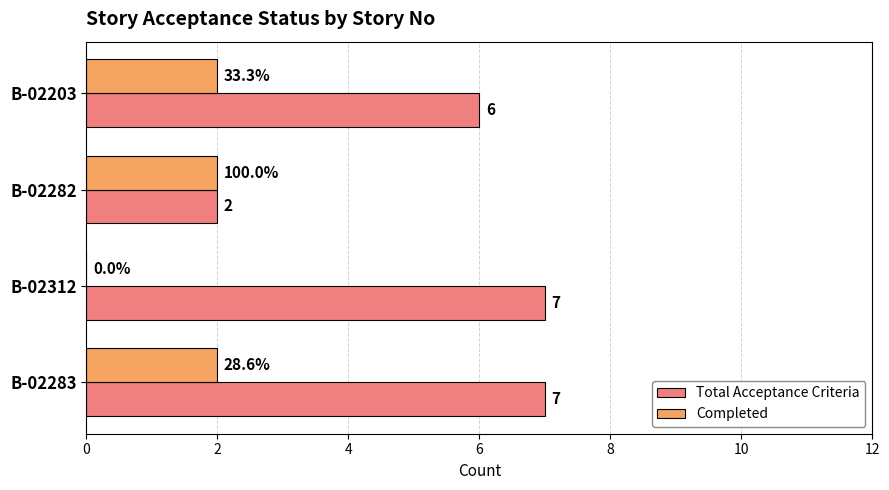

What is the sum of all Total Acceptance Criteria values?

22